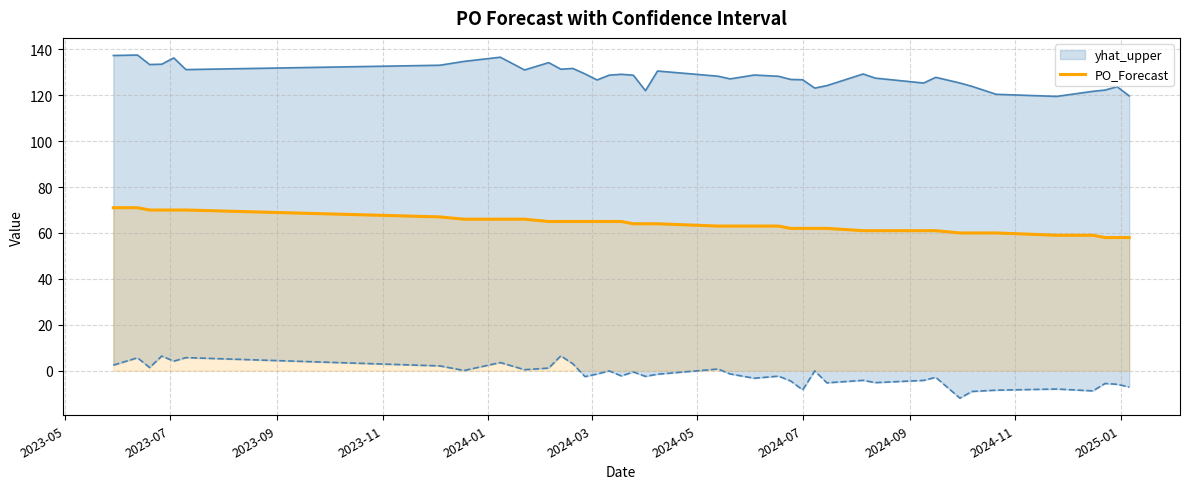

What is the highest value of the PO_Forecast series?

71